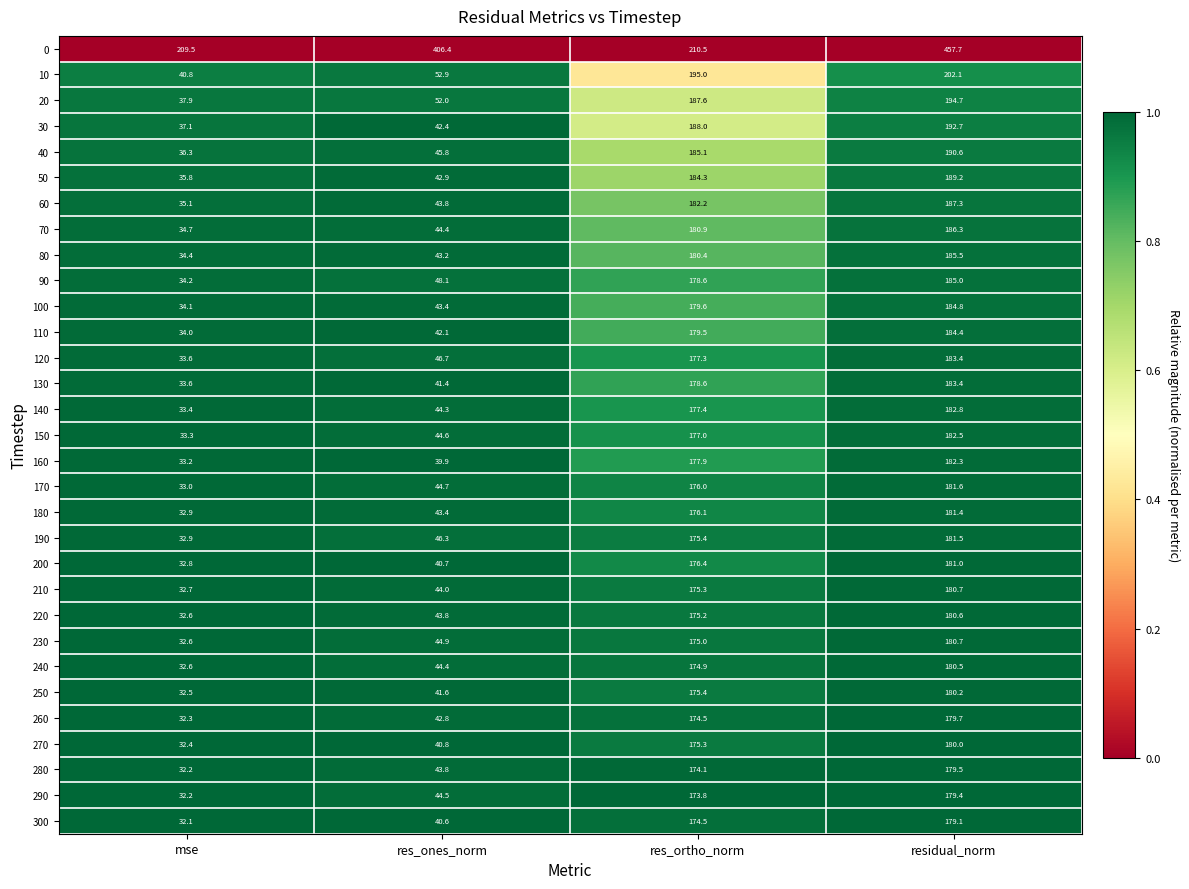

Which label corresponds to the largest value in the chart?

residual_norm